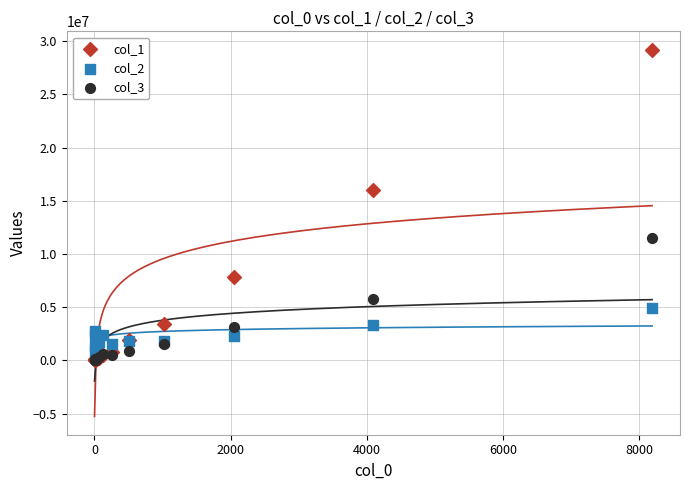

Across all series, what Y value is closest to 14609550?

16029600